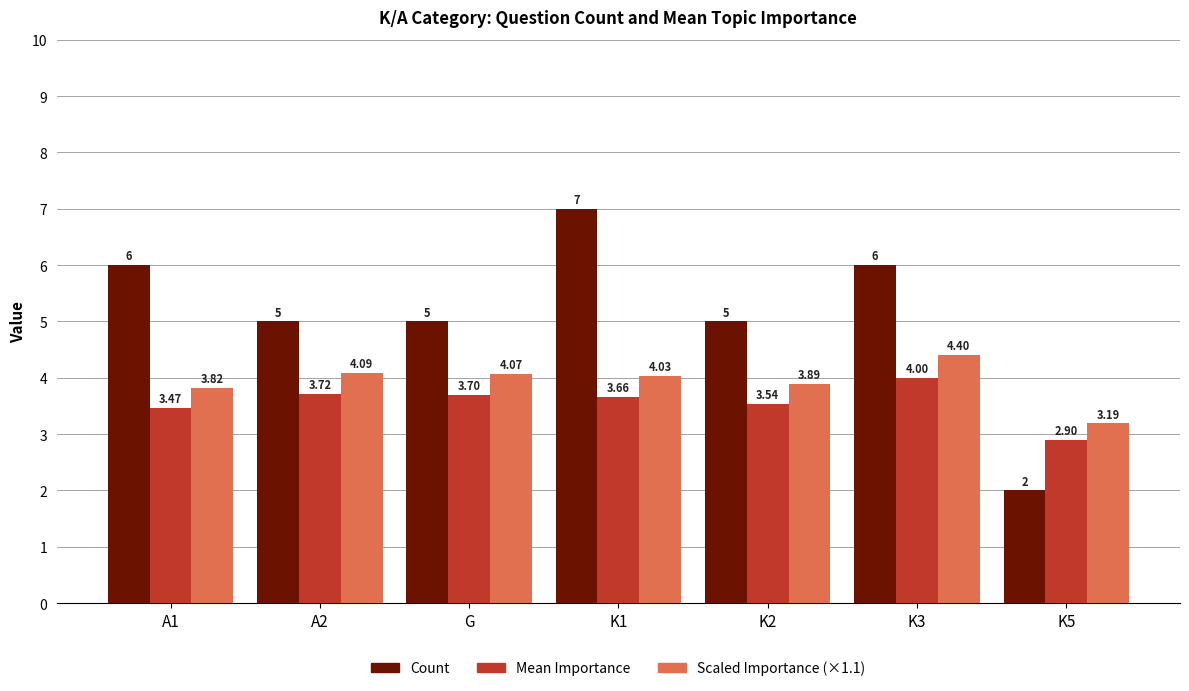

Does the chart contain any negative values?

No